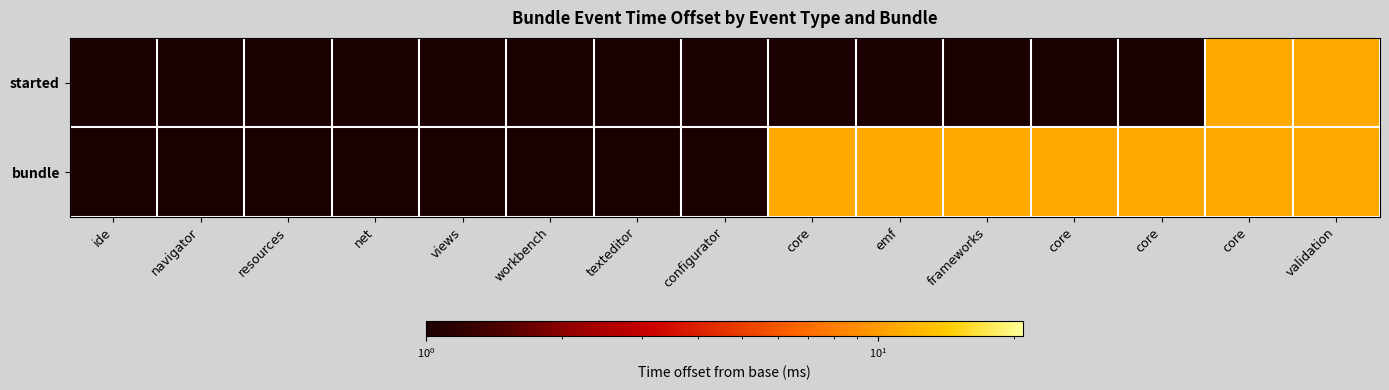

Which series has the largest range (max minus min)?

started